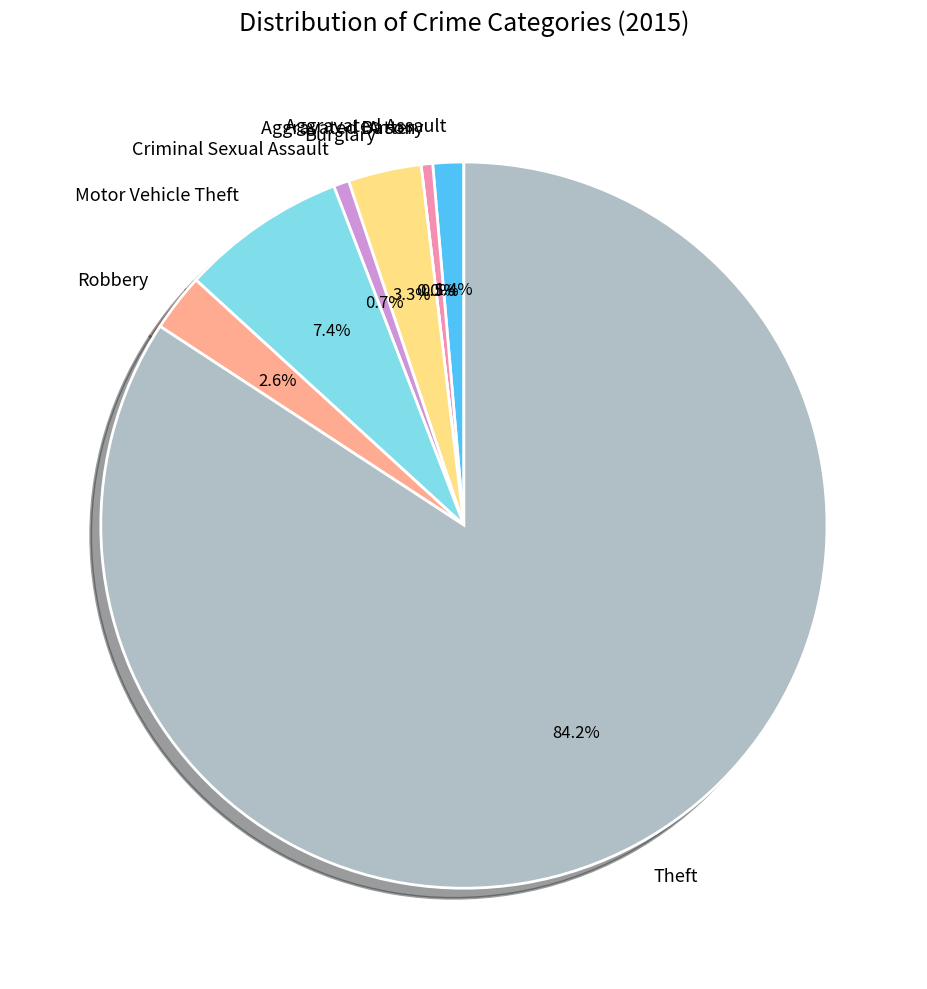

Combined, do Criminal Sexual Assault and Arson account for over 50%?

No